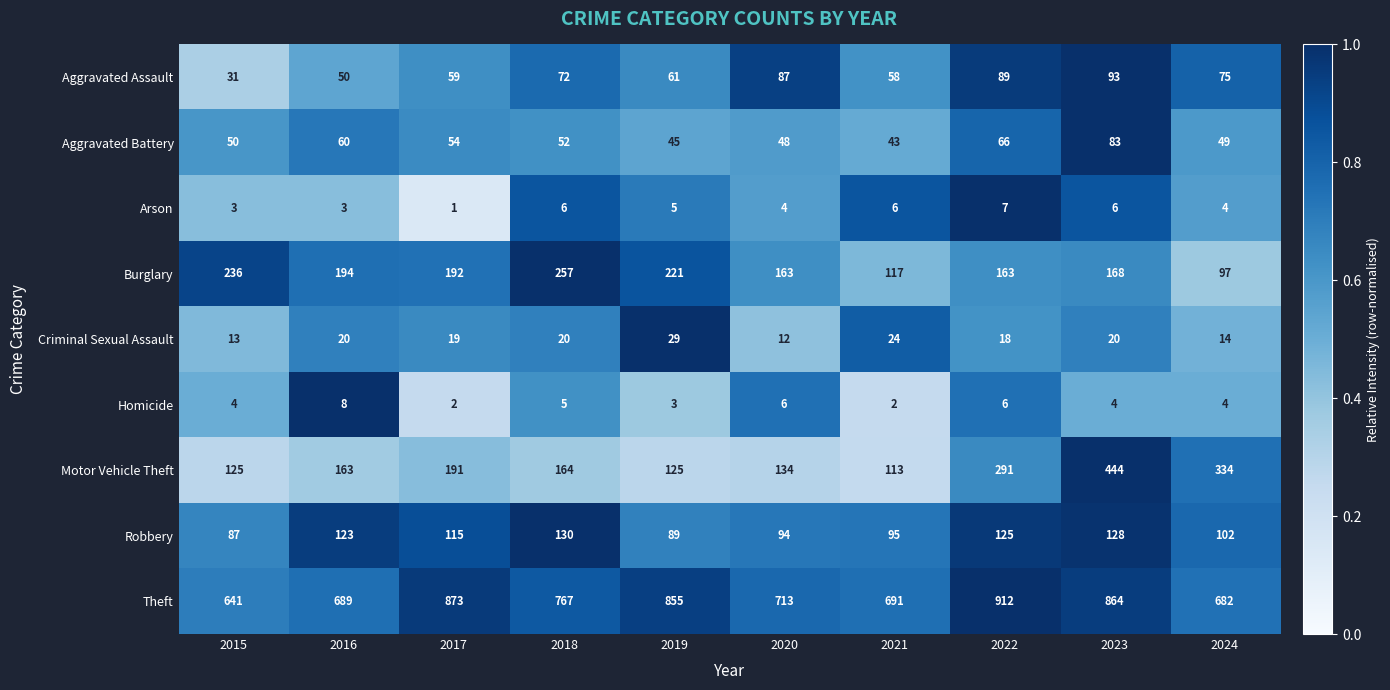

What is the difference between the Theft values at 2024 and 2023?

182